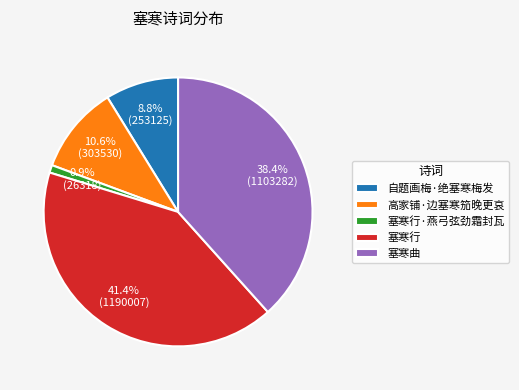

What percentage do 高家铺·边塞寒笳晚更哀 and 自题画梅·绝塞寒梅发 together represent?

19.4%